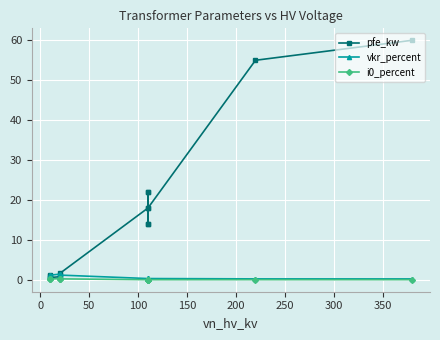

Reading left to right, list all the values displayed in this chart.

pfe_kw: 0.9	1.2	0.6	0.8	1.4	1.6	18.0	22.0	14.0	22.0	14.0	18.0	55.0	60.0
vkr_percent: 1.3	1.1	1.2	1.4	1.4	1.2	0.3	0.3	0.4	0.3	0.4	0.3	0.3	0.2
i0_percent: 0.2	0.2	0.2	0.3	0.3	0.3	0.1	0.0	0.1	0.0	0.1	0.1	0.1	0.1